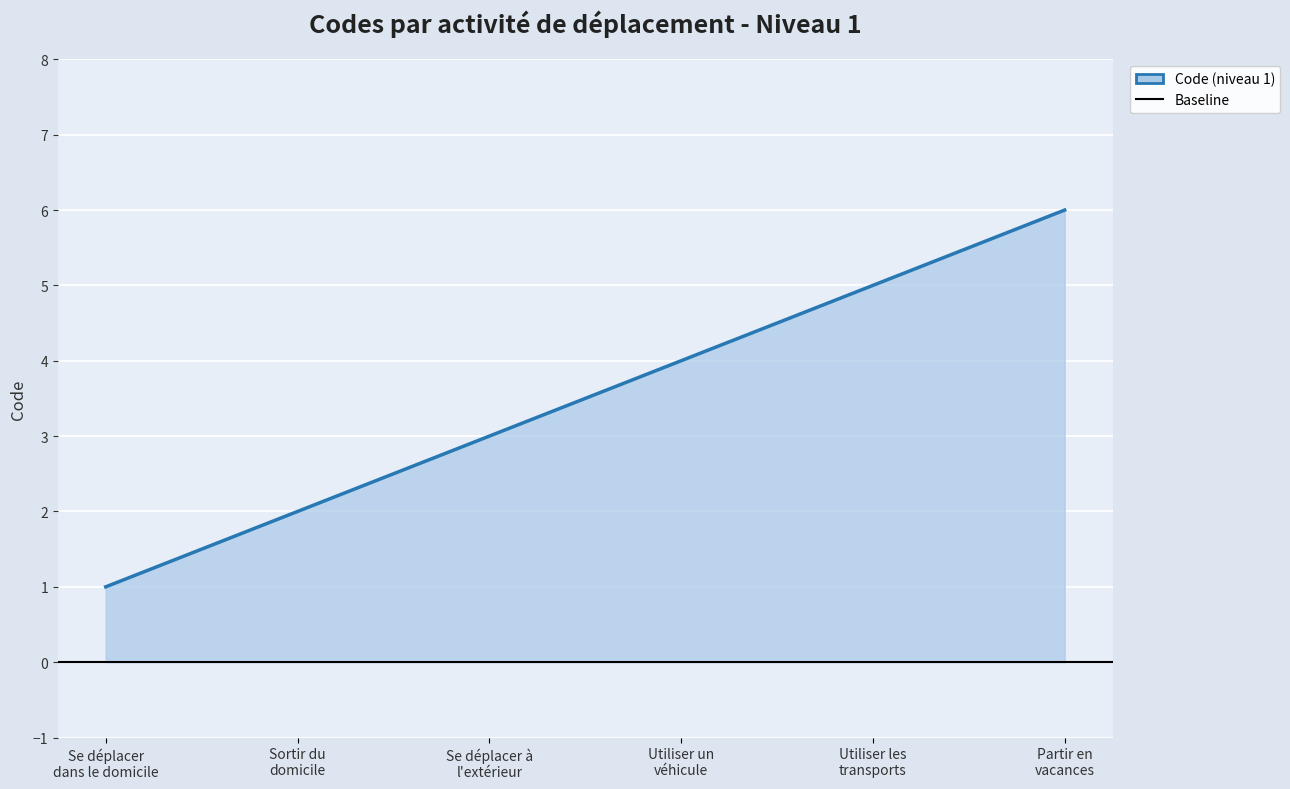

Is it true that the value at Se déplacer à
l'extérieur is 3?

True